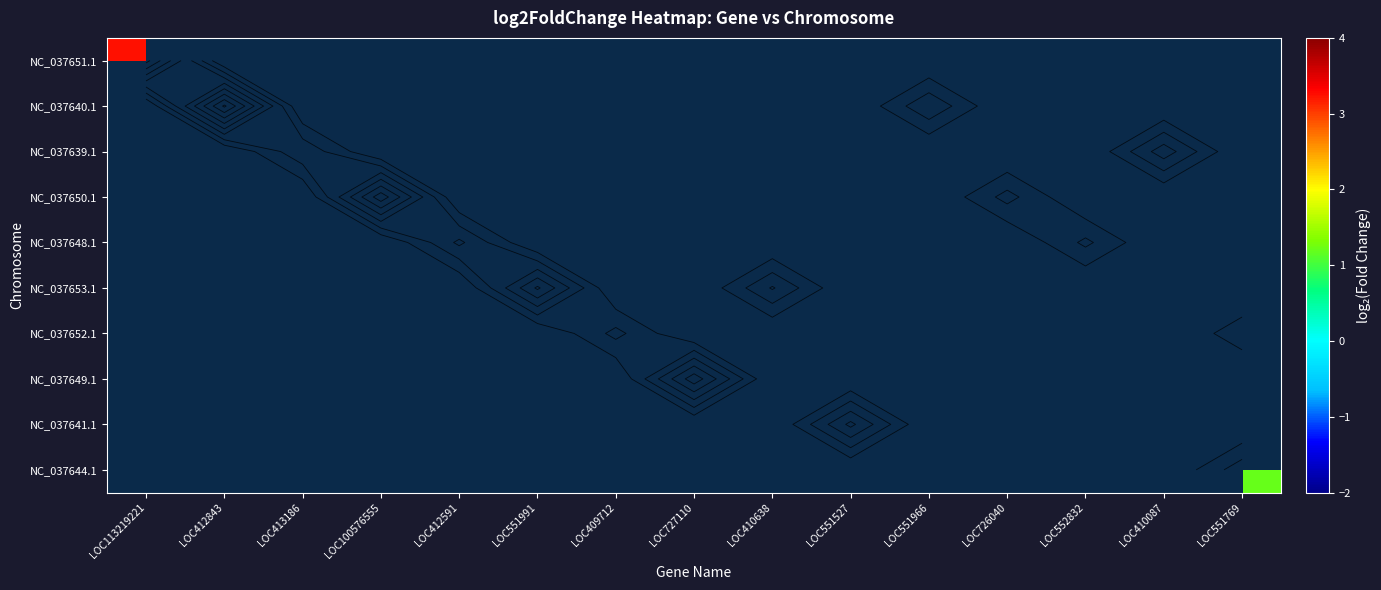

Count the number of data series in this chart.

10